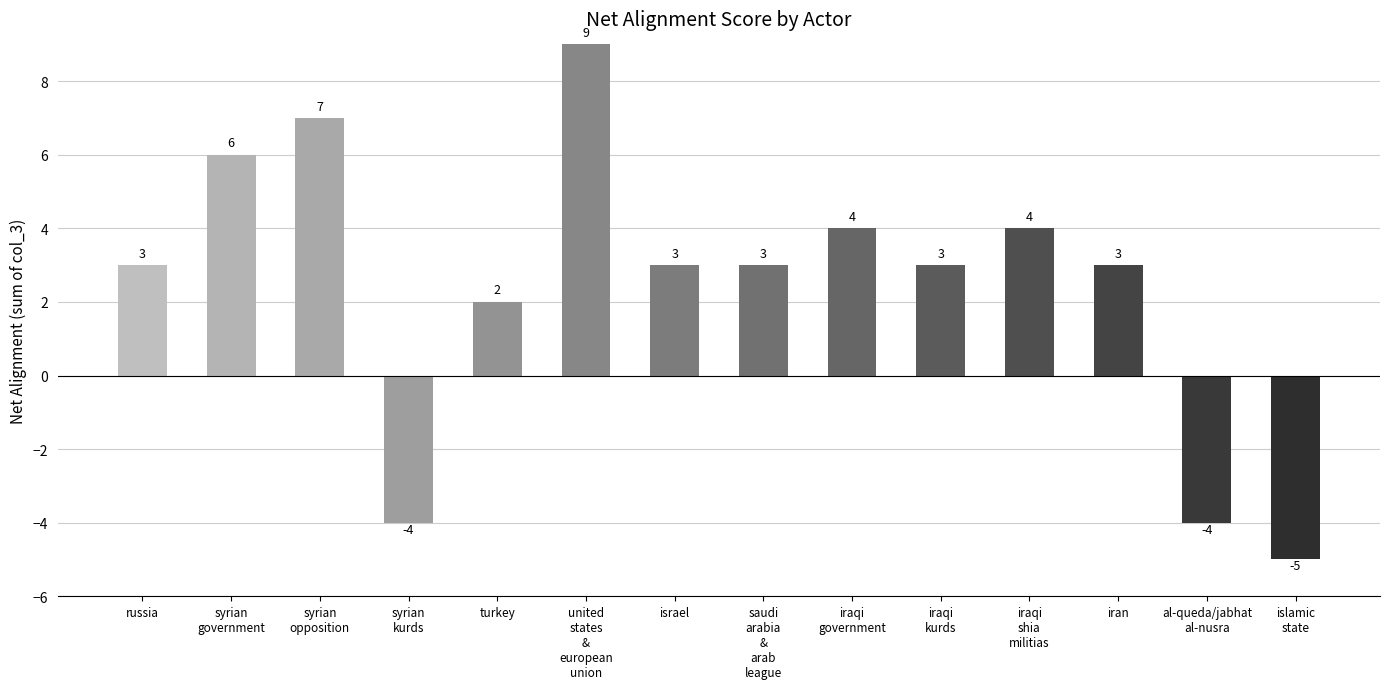

What value does the data have at israel, to the nearest 5?

5